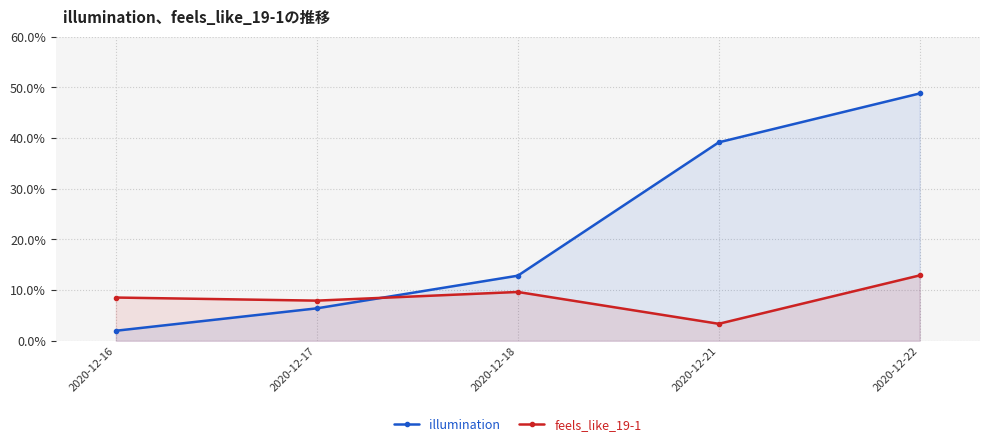

True or false: feels_like_19-1 has more than 2 points higher than both neighbors.

False